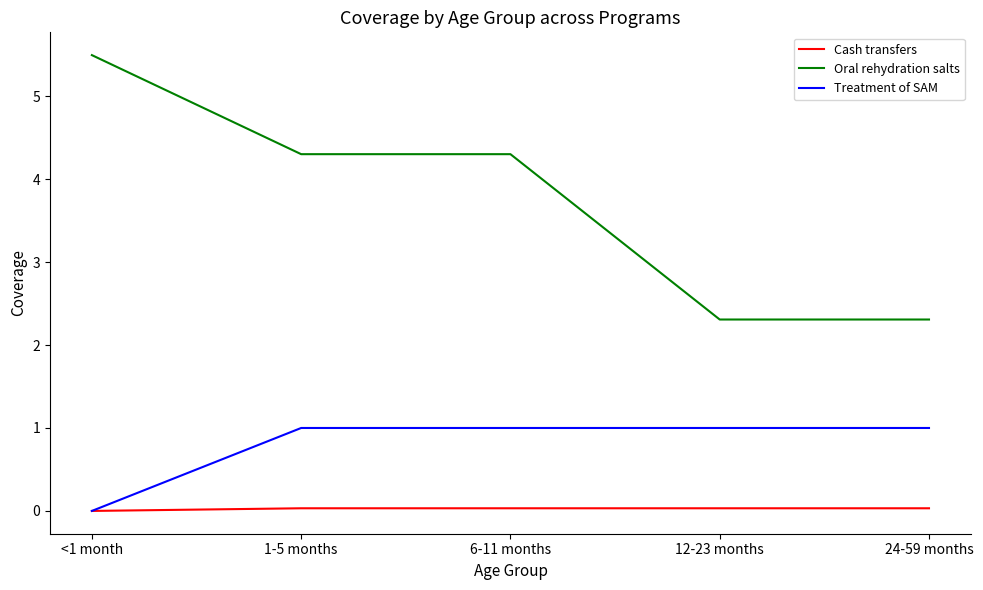

The value of Treatment of SAM at 1-5 months is 1.6. True or false?

False